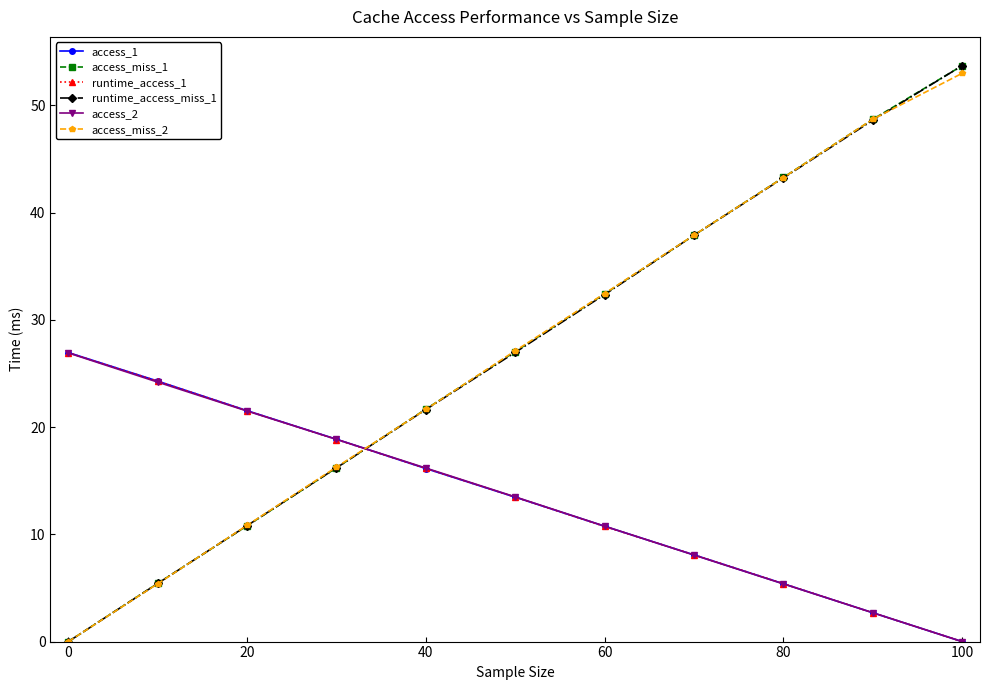

At how many categories does at least one series exceed 41?

3